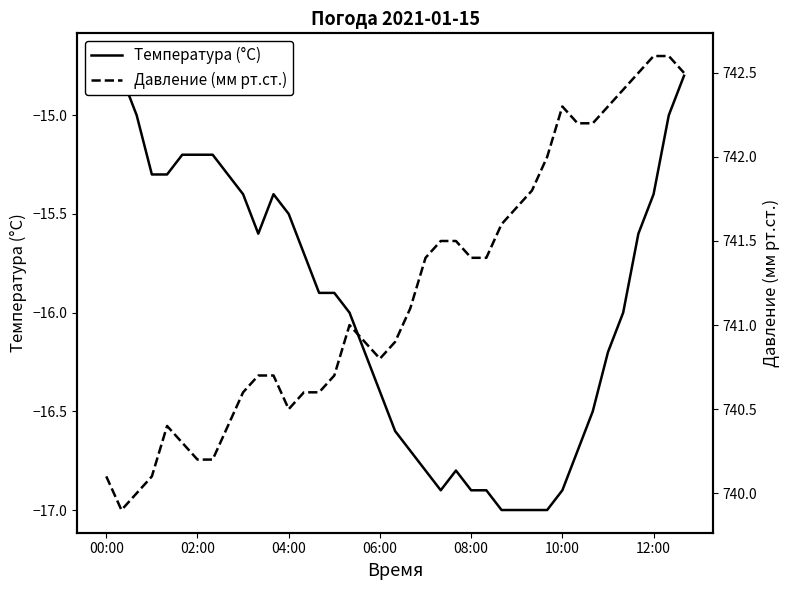

At how many categories does at least one series exceed 313?

39